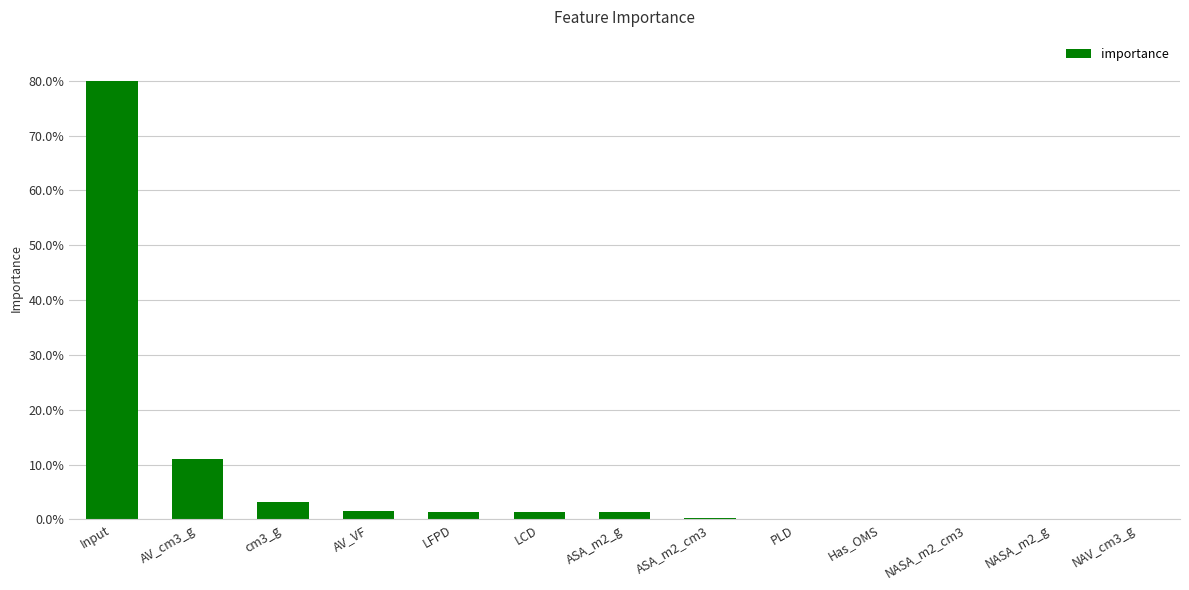

Reading left to right, extract all data points from this chart.

Input=0.8	AV_cm3_g=0.1	cm3_g=0.0	AV_VF=0.0	LFPD=0.0	LCD=0.0	ASA_m2_g=0.0	ASA_m2_cm3=0.0	PLD=0.0	Has_OMS=0.0	NASA_m2_cm3=0.0	NASA_m2_g=0.0	NAV_cm3_g=0.0